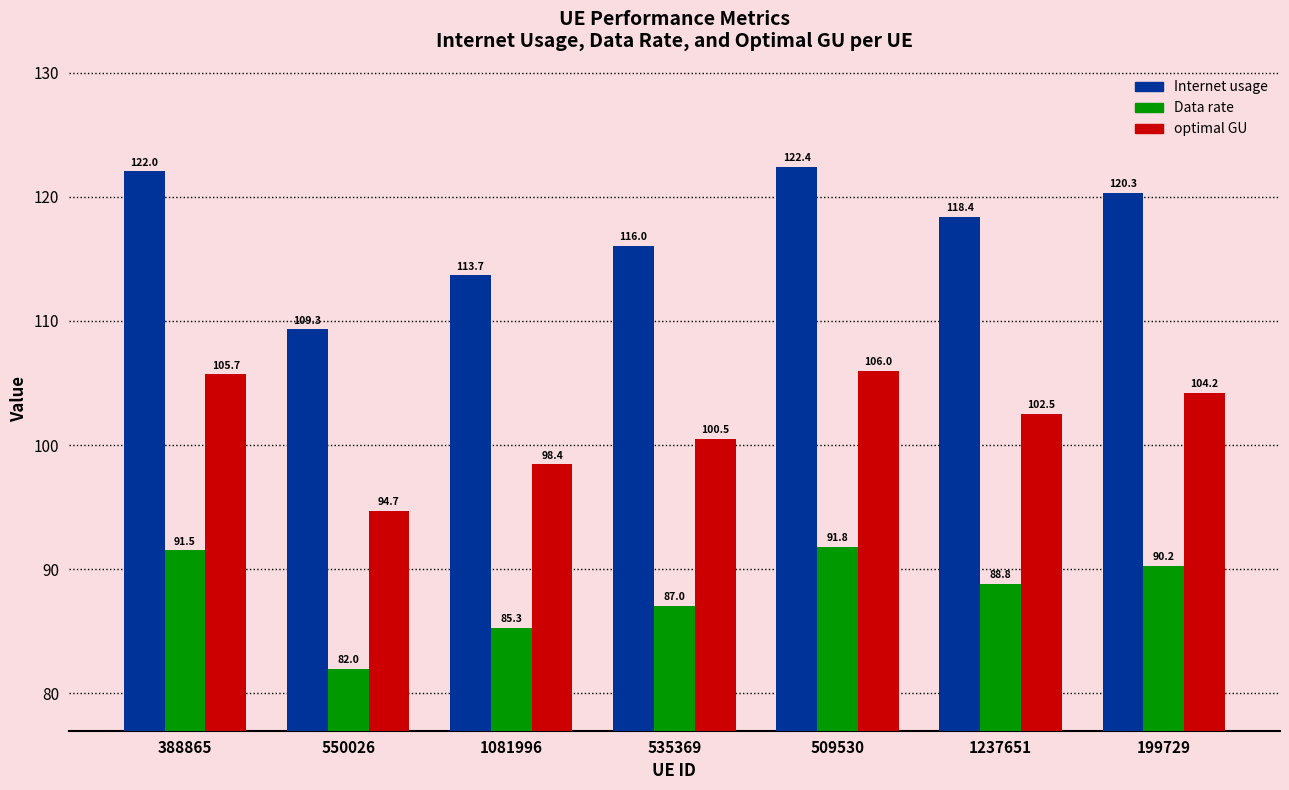

Rank the series by their average value, from lowest to highest.

Data rate, optimal GU, Internet usage